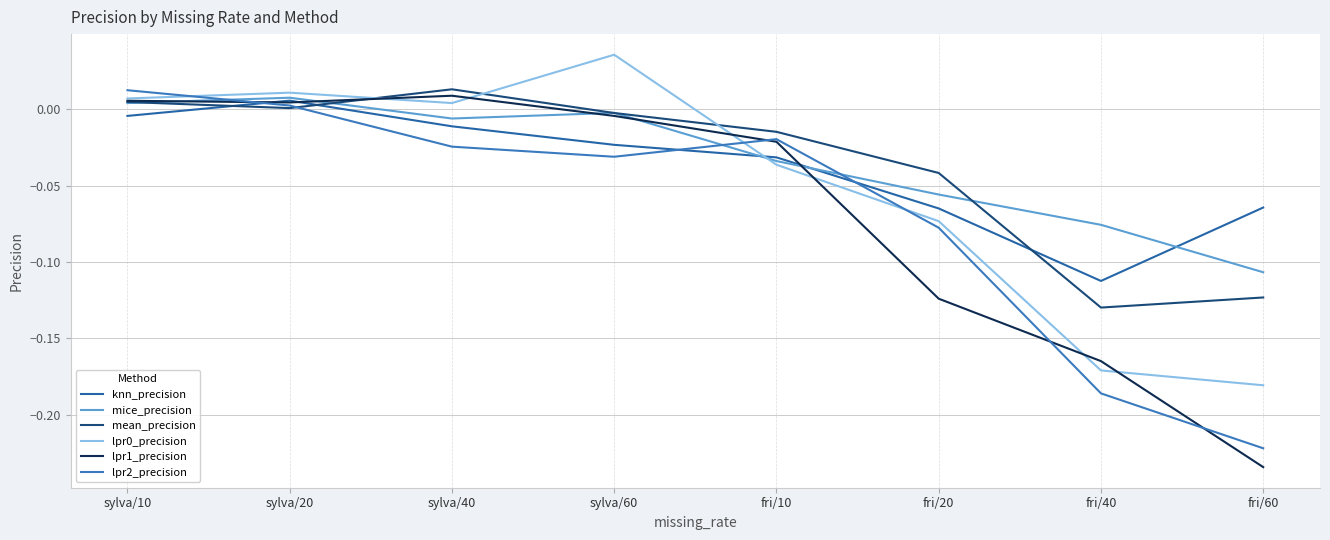

Reading left to right, extract all data points from this chart.

knn_precision: -0.0	0.0	-0.0	-0.0	-0.0	-0.1	-0.1	-0.1
mice_precision: 0.0	0.0	-0.0	-0.0	-0.0	-0.1	-0.1	-0.1
mean_precision: 0.0	0.0	0.0	-0.0	-0.0	-0.0	-0.1	-0.1
lpr0_precision: 0.0	0.0	0.0	0.0	-0.0	-0.1	-0.2	-0.2
lpr1_precision: 0.0	0.0	0.0	-0.0	-0.0	-0.1	-0.2	-0.2
lpr2_precision: 0.0	0.0	-0.0	-0.0	-0.0	-0.1	-0.2	-0.2